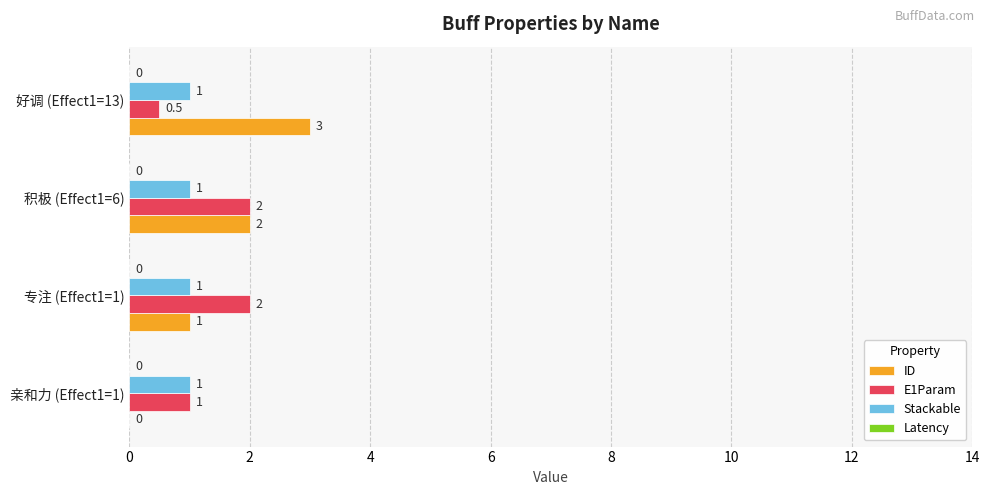

Which series changed the most between 亲和力 (Effect1=1) and 积极 (Effect1=6)?

ID